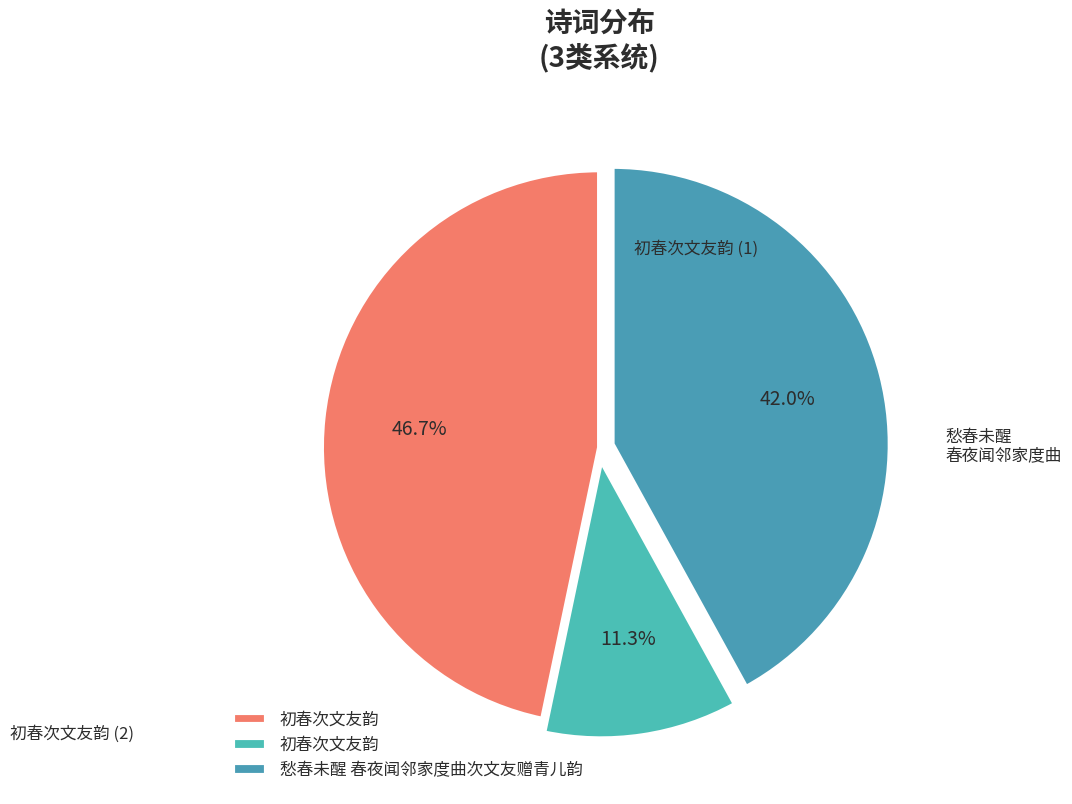

Rank the categories by value from highest to lowest.

初春次文友韵, 愁春未醒 春夜闻邻家度曲次文友赠青儿韵, 初春次文友韵